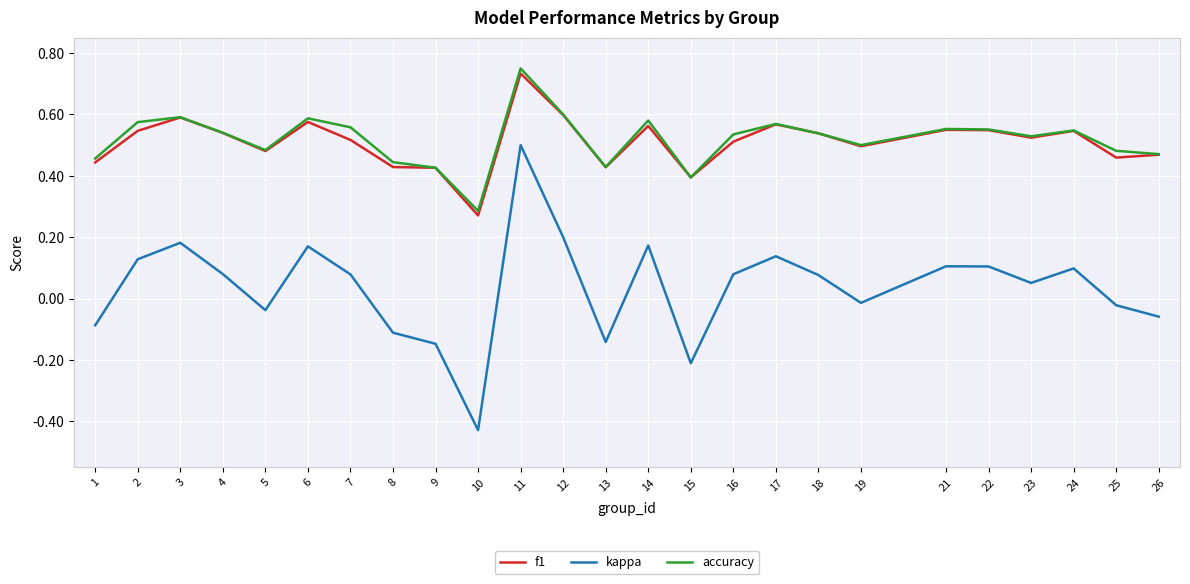

True or false: kappa and accuracy intersect in this chart.

False